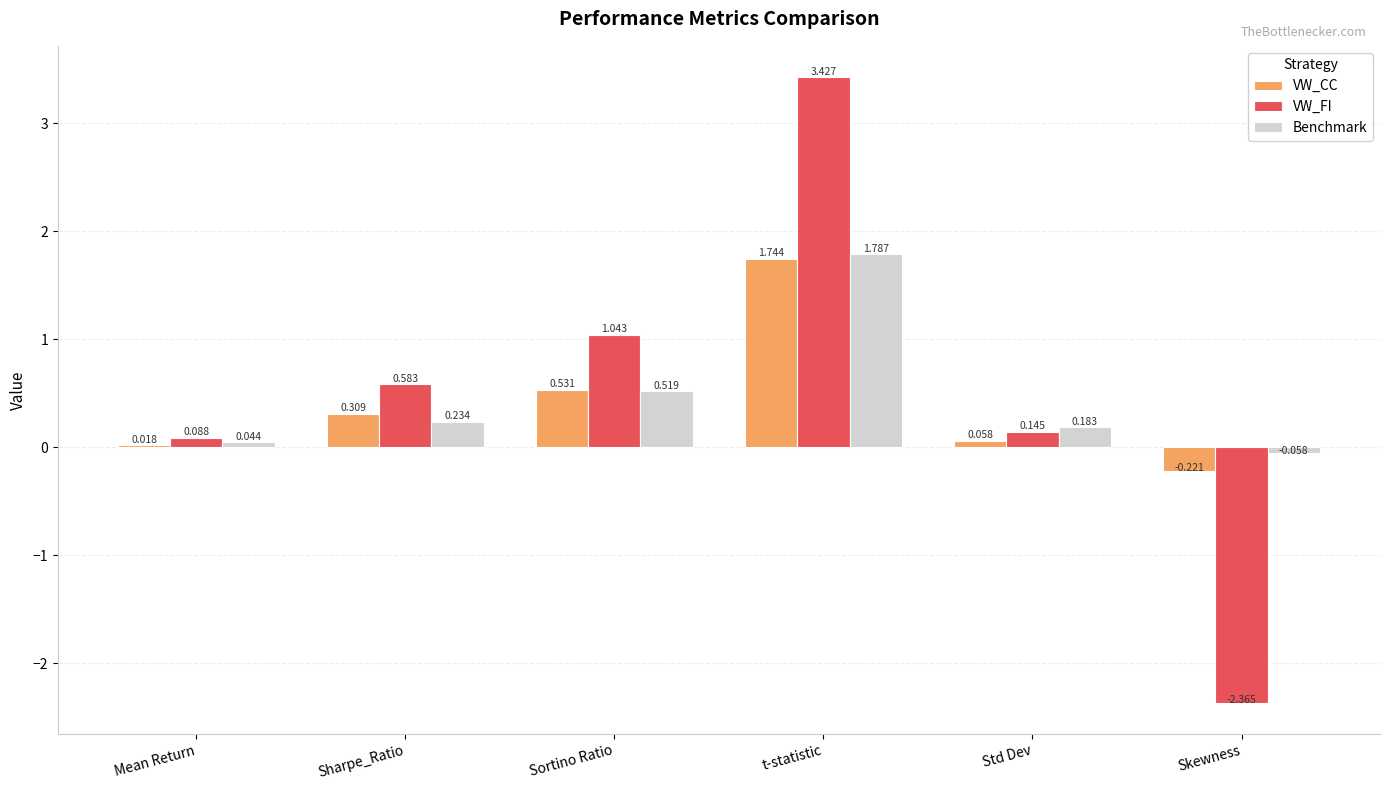

At which category is the sum across all series the highest?

t-statistic